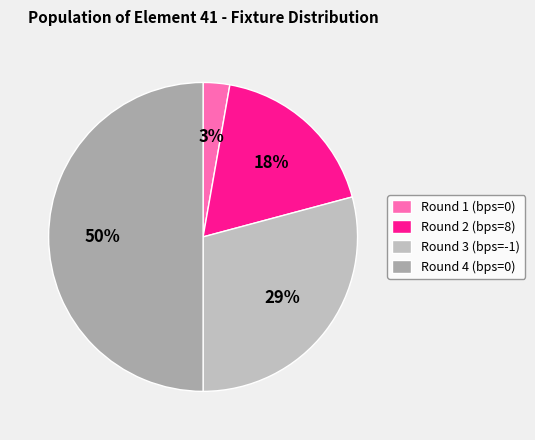

How many segments does this pie chart have?

4